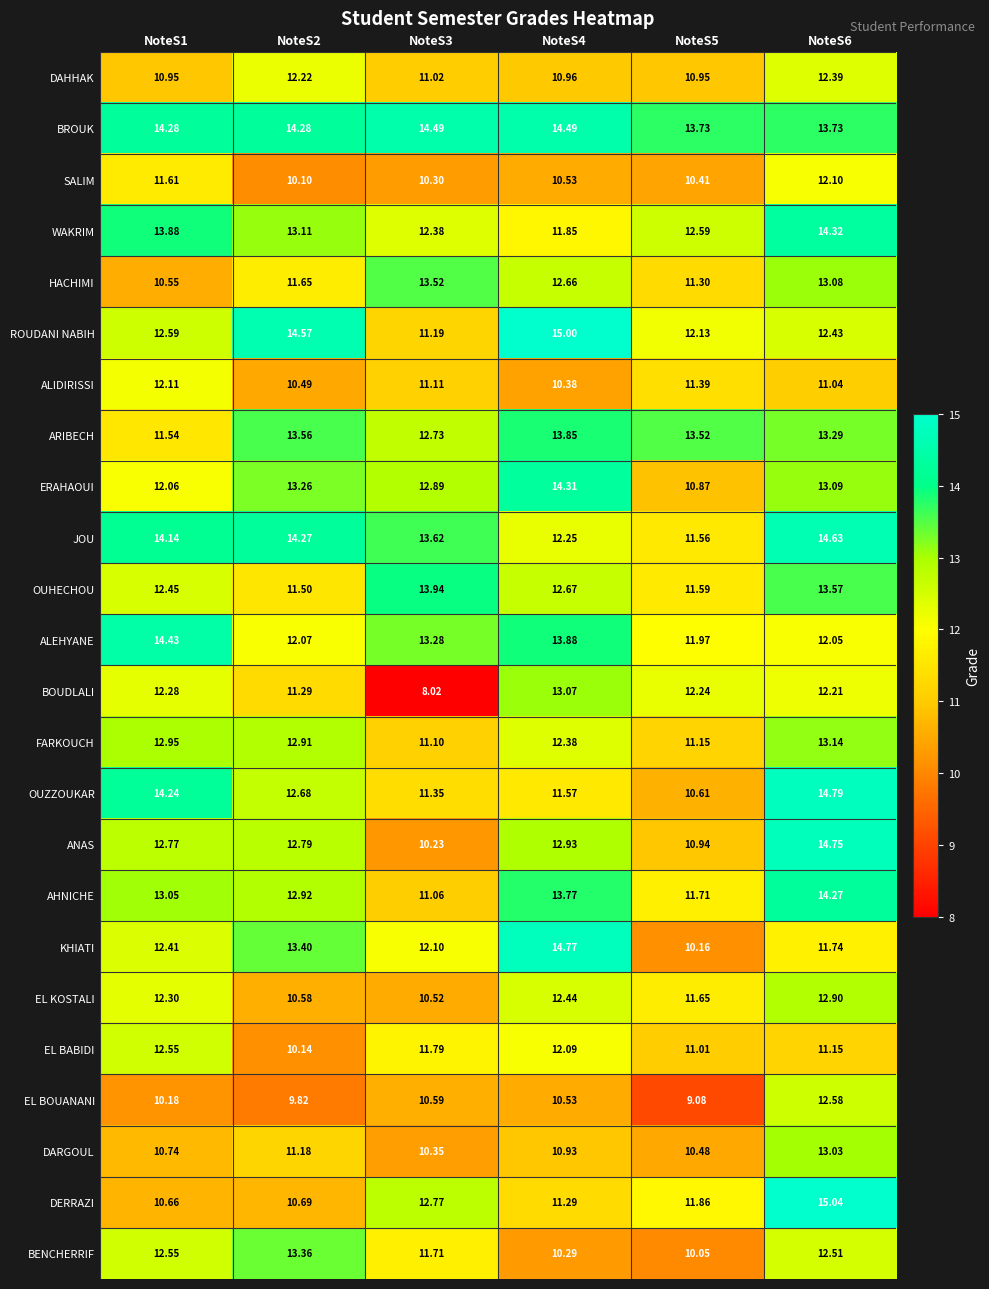

At NoteS2, list the series in order from largest to smallest.

ROUDANI NABIH, BROUK, JOU, ARIBECH, KHIATI, BENCHERRIF, ERAHAOUI, WAKRIM, AHNICHE, FARKOUCH, ANAS, OUZZOUKAR, DAHHAK, ALEHYANE, HACHIMI, OUHECHOU, BOUDLALI, DARGOUL, DERRAZI, EL KOSTALI, ALIDIRISSI, EL BABIDI, SALIM, EL BOUANANI